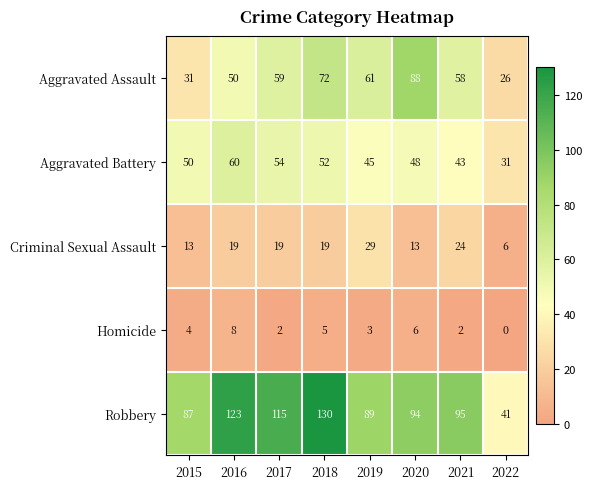

What is the approximate value of Aggravated Battery at 2021, to the nearest 5?

45